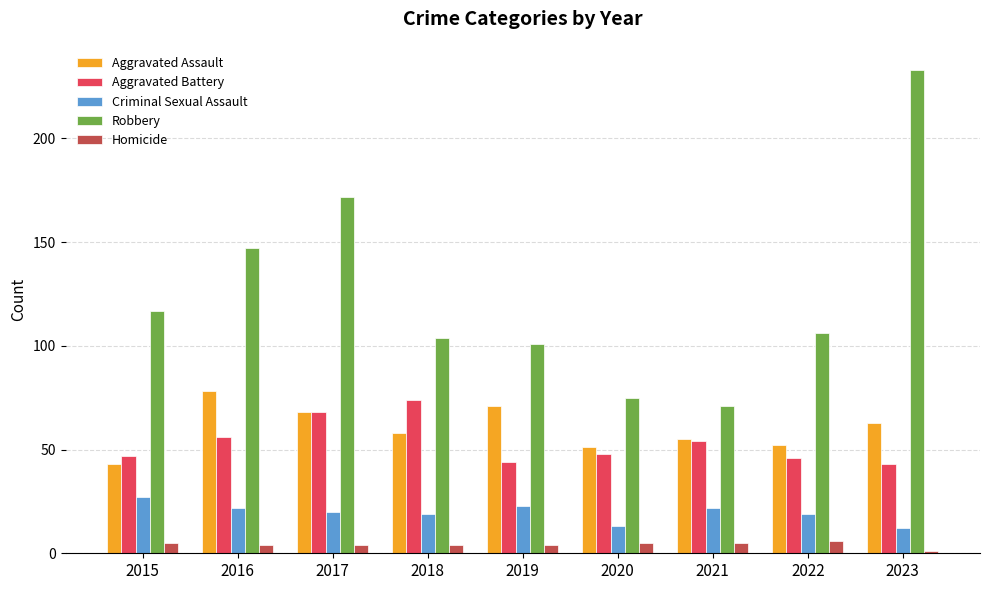

Which series has the largest total across all categories?

Robbery